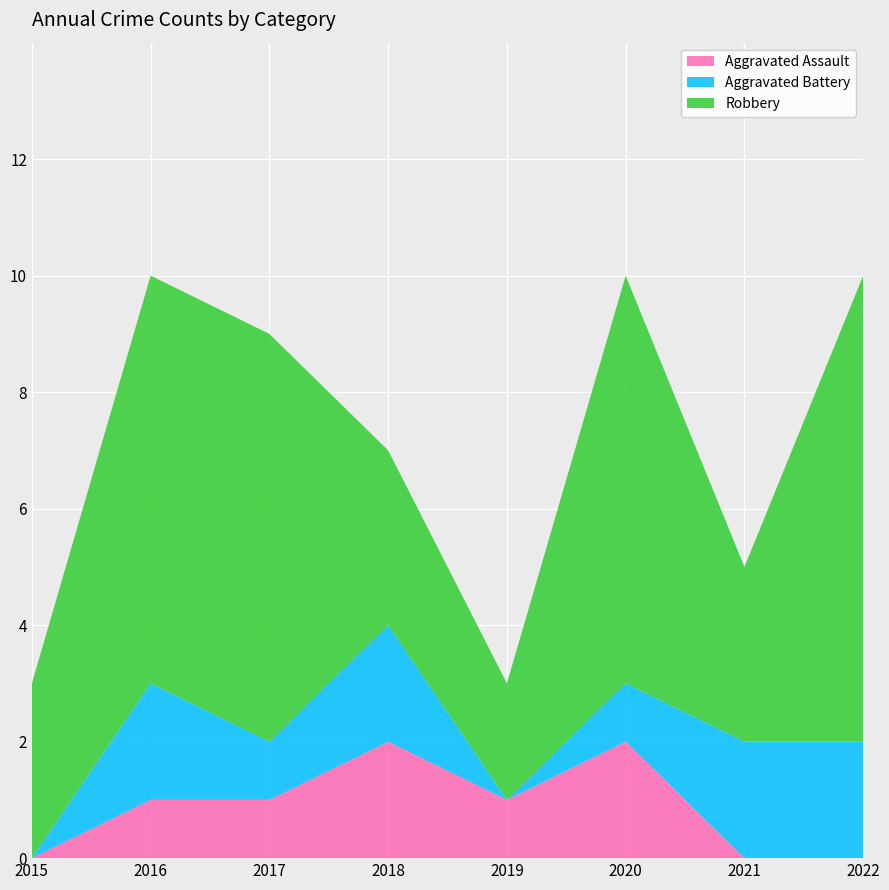

Reading right to left, list all the values displayed in this chart.

Aggravated Assault: 2022=0	2021=0	2020=2	2019=1	2018=2	2017=1	2016=1	2015=0
Aggravated Battery: 2022=2	2021=2	2020=1	2019=0	2018=2	2017=1	2016=2	2015=0
Robbery: 2022=8	2021=3	2020=7	2019=2	2018=3	2017=7	2016=7	2015=3